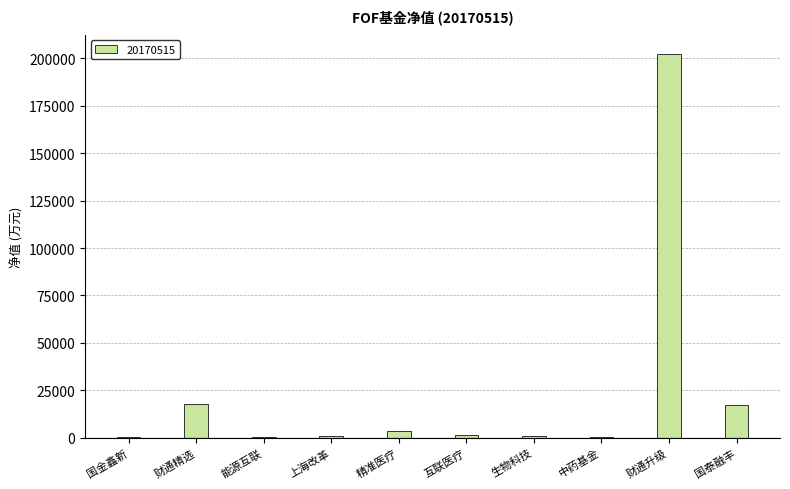

Which has a higher value, 财通升级 or 国金鑫新?

财通升级